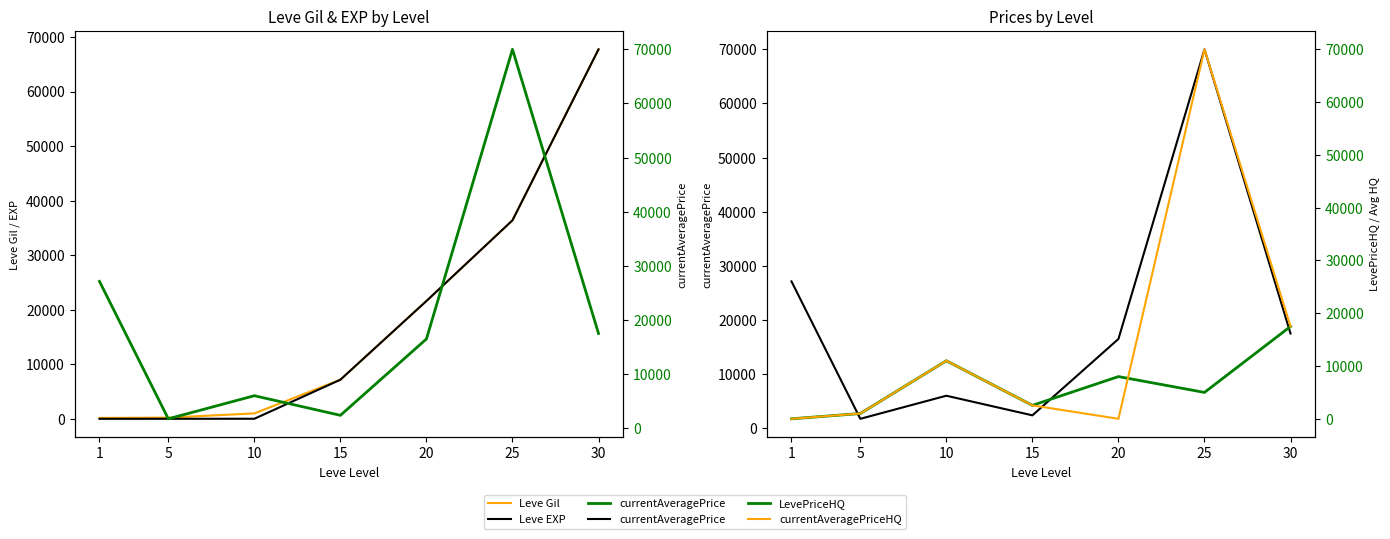

True or false: LevePriceHQ has a value of 27828.1 at 30.

False